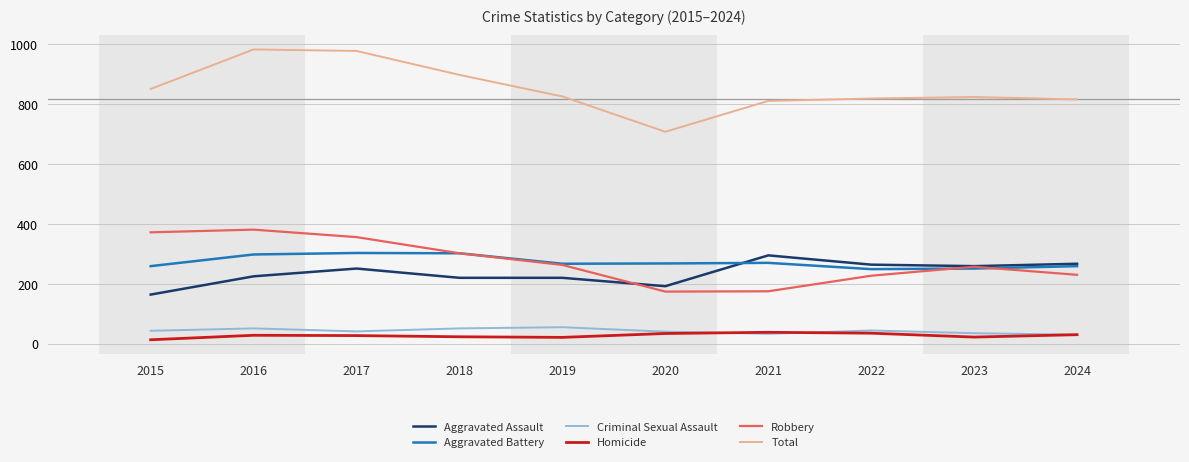

What is the average value of the Robbery series?

274